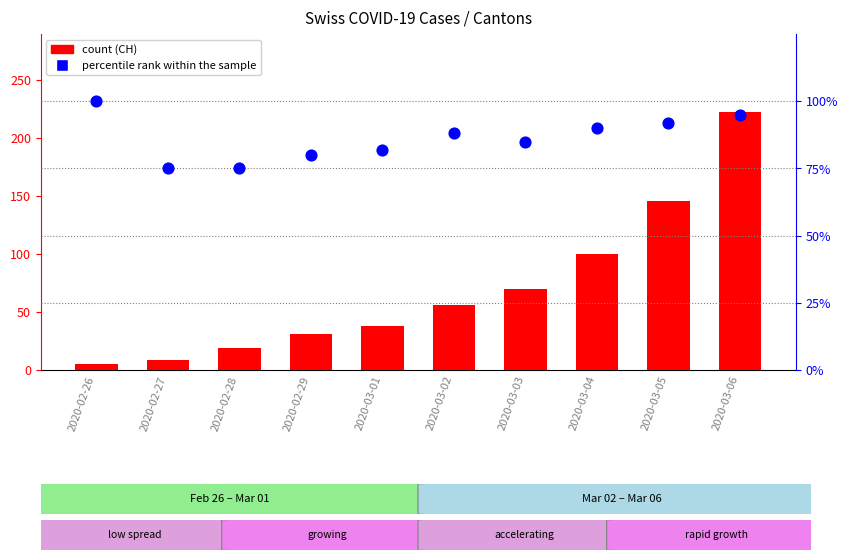

Which series contains the lowest Y value?

CH count